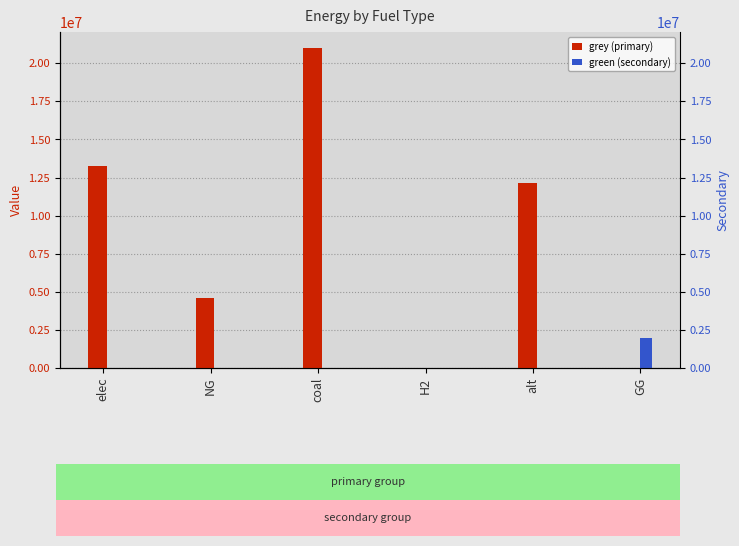

Rank the series by their average value, from highest to lowest.

grey (primary), green (secondary)